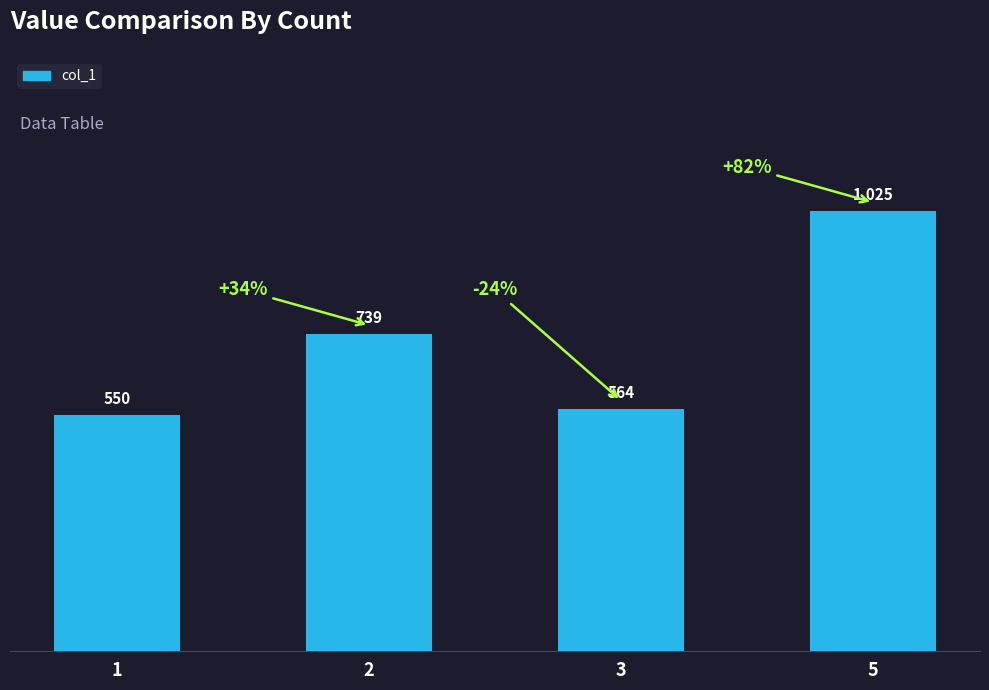

Does the chart contain any negative values?

No